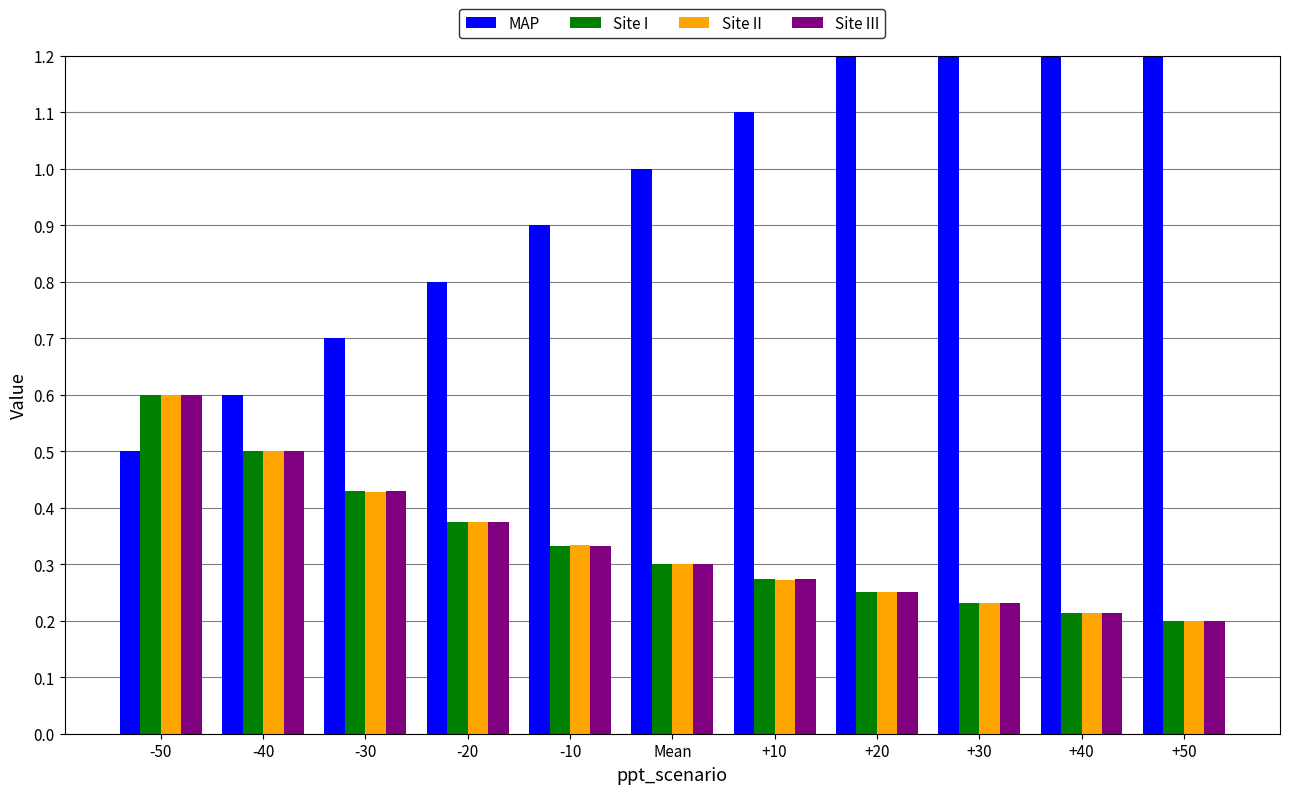

What is the total value across all series at Mean?

1.9